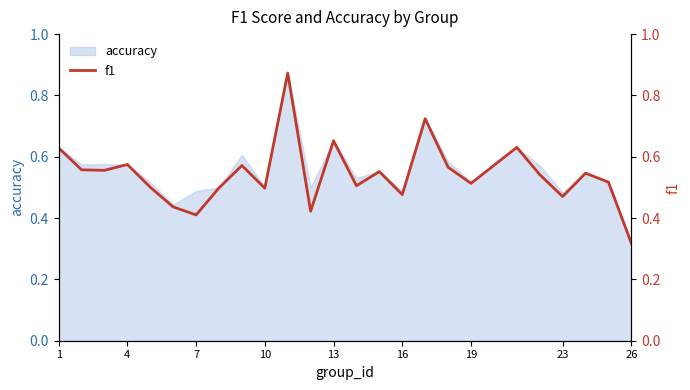

True or false: accuracy has a value of 0.4 at 1.

False